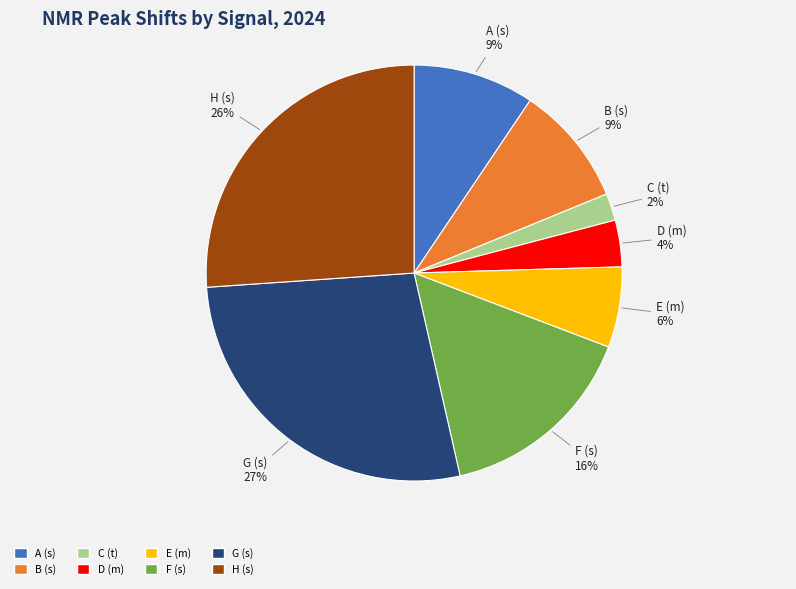

What is the ratio of the value at E (m) to the value at A (s)?

0.7